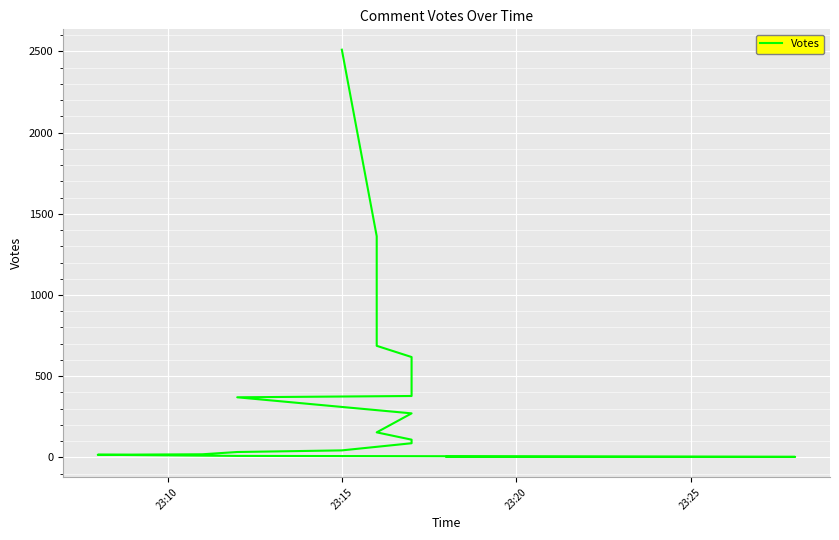

What is the sum of all values?

6686